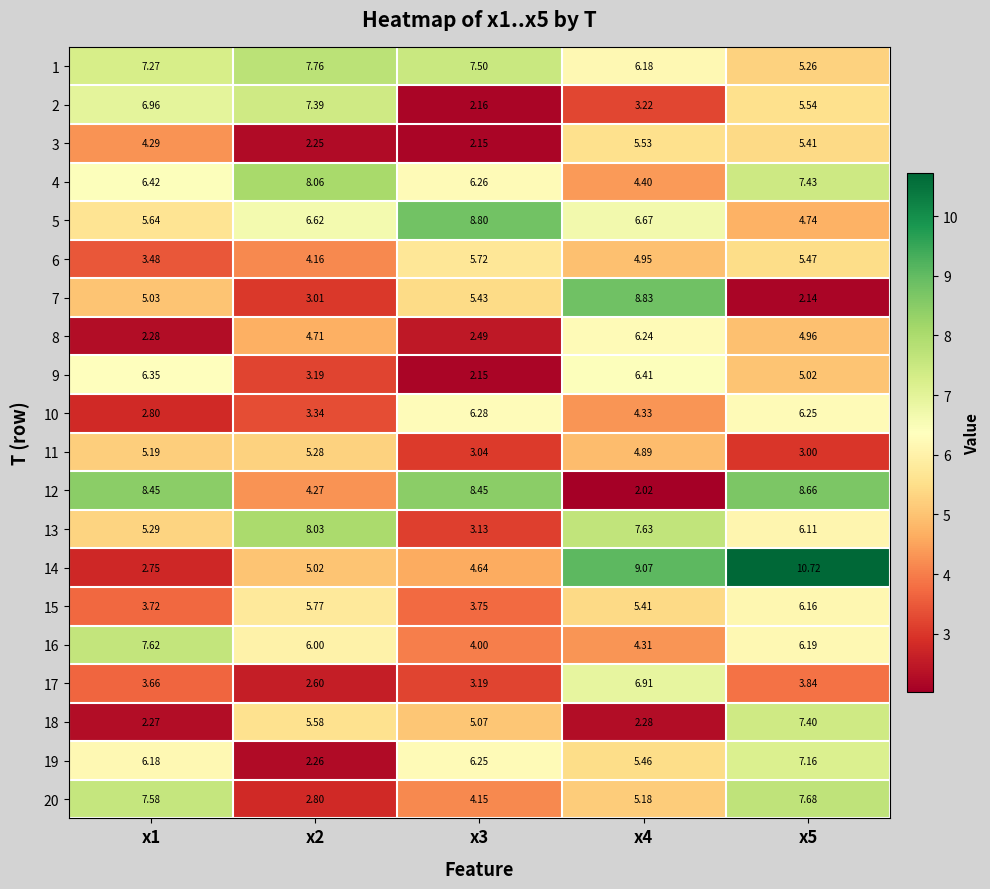

Which category has the highest value across all series?

x5